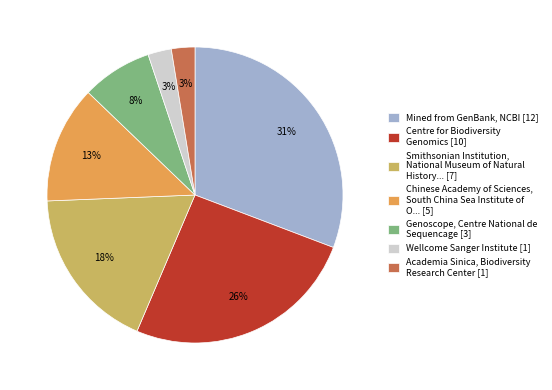

To the nearest percent, what is the average slice percentage?

14%